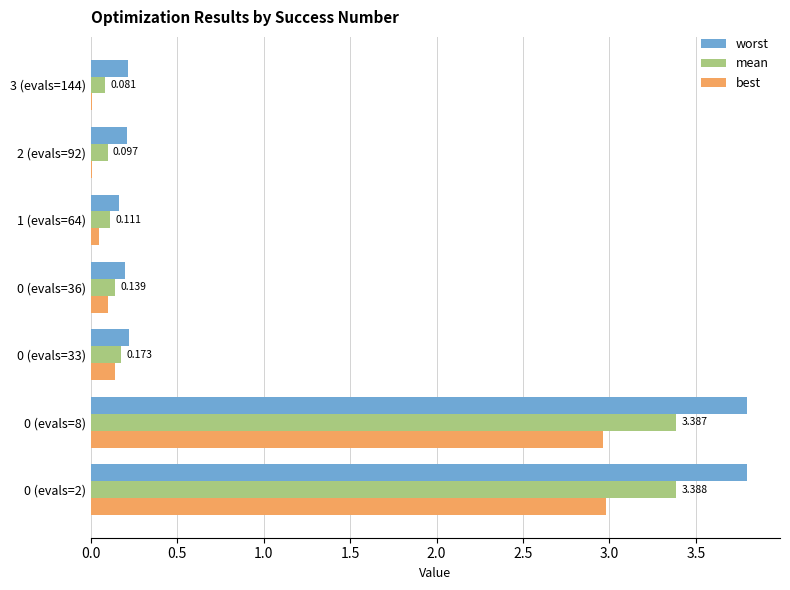

Is the value of worst at 0 (evals=2) greater than the value of best at 3 (evals=144)?

Yes